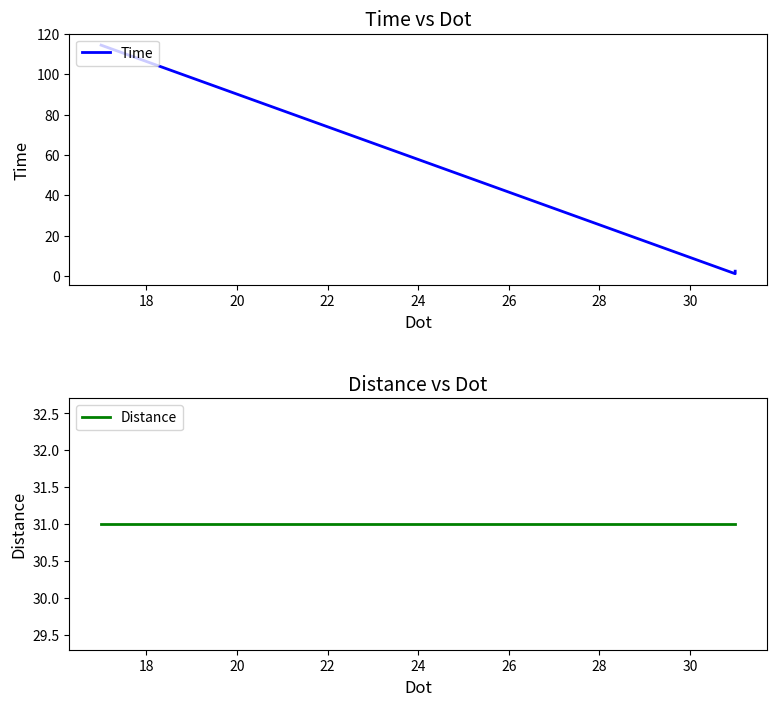

List the series in order of their peak value, highest first.

Time, Distance